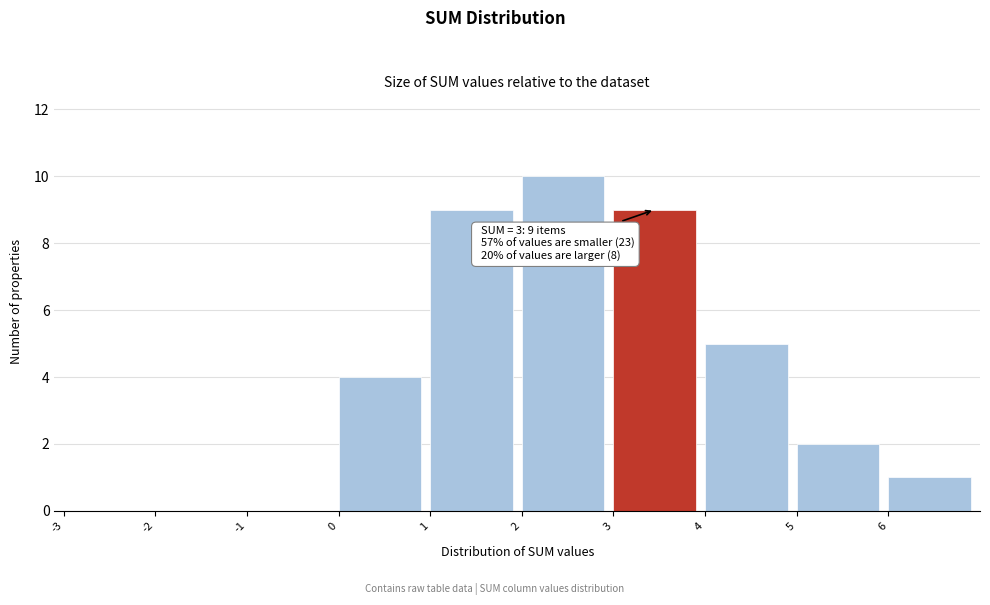

Which range on the x-axis has the tallest bar?

2 to 3